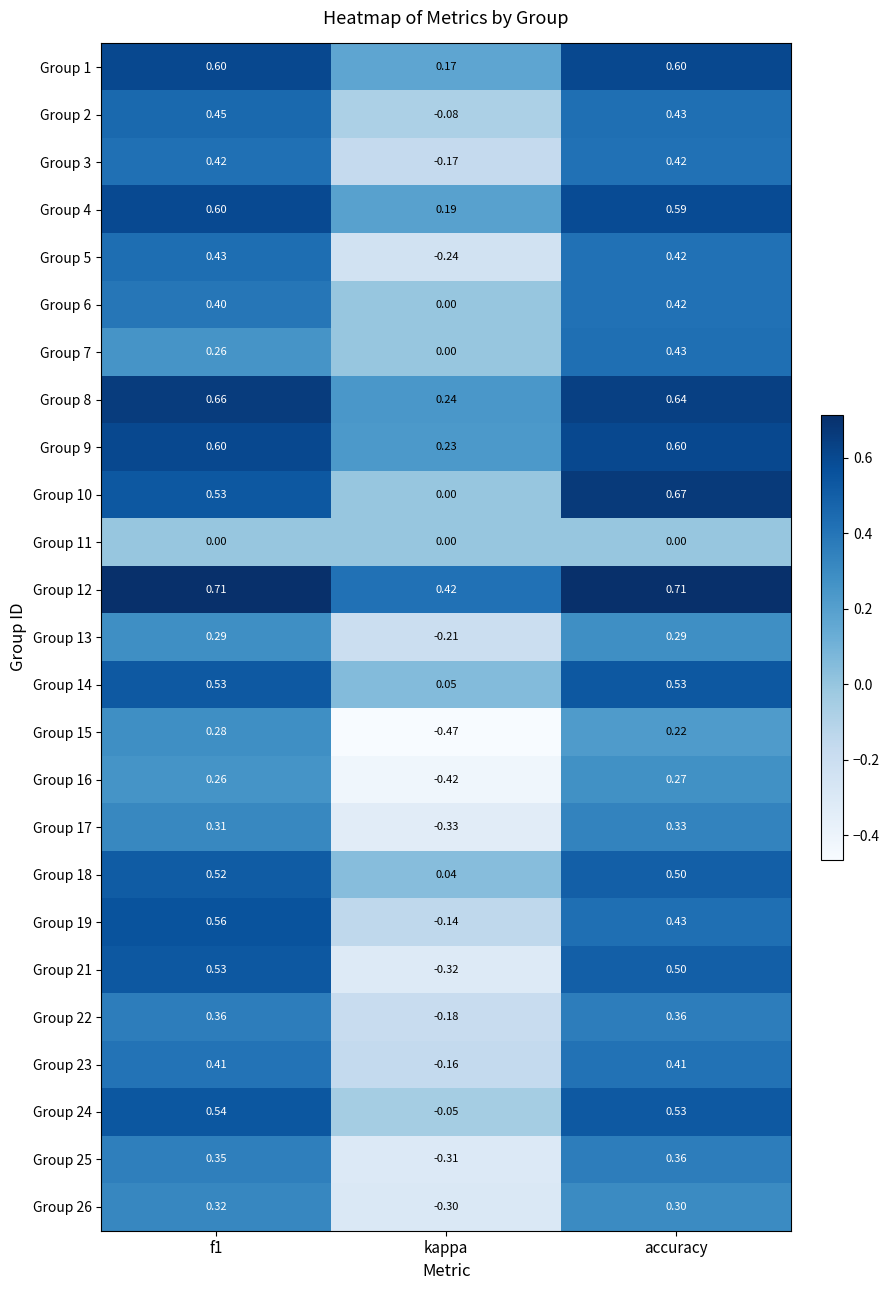

How many categories are shown in the chart?

3